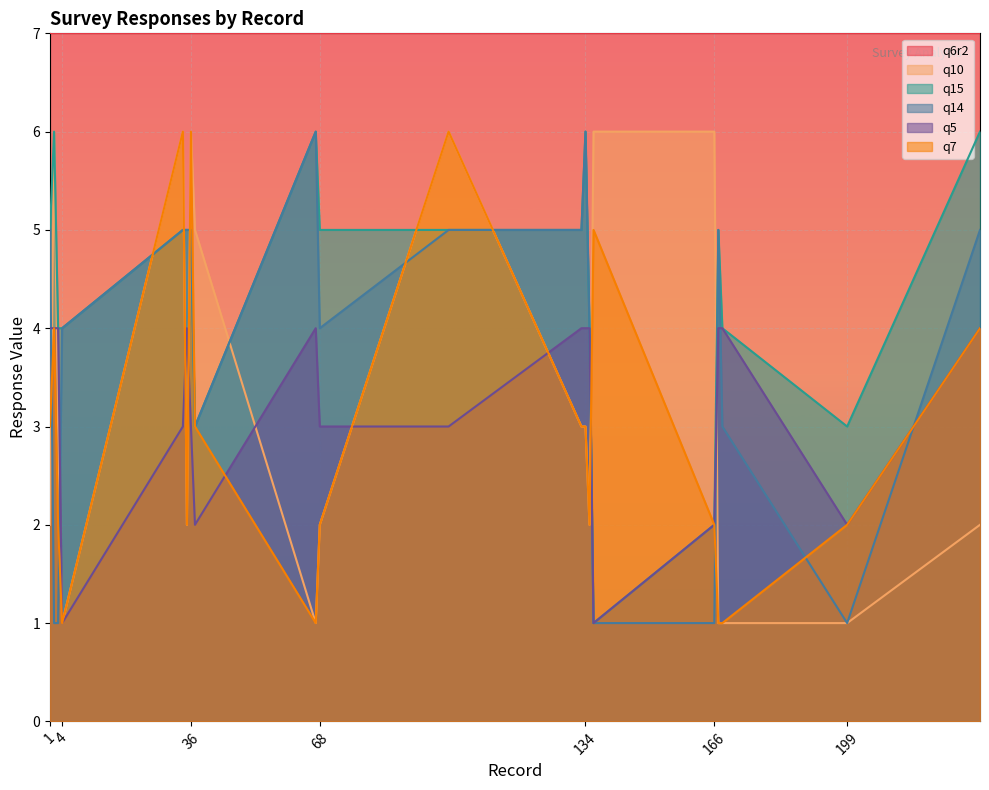

Is it true that q5 equals 4 at 232?

True